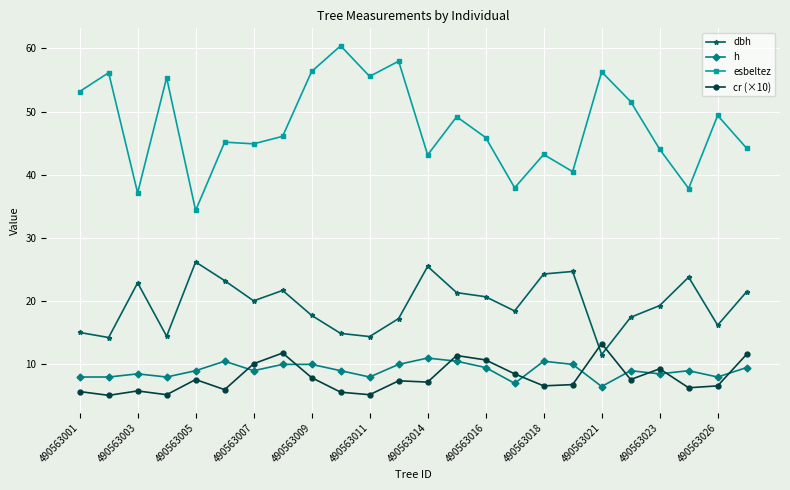

True or false: h and esbeltez intersect in this chart.

False